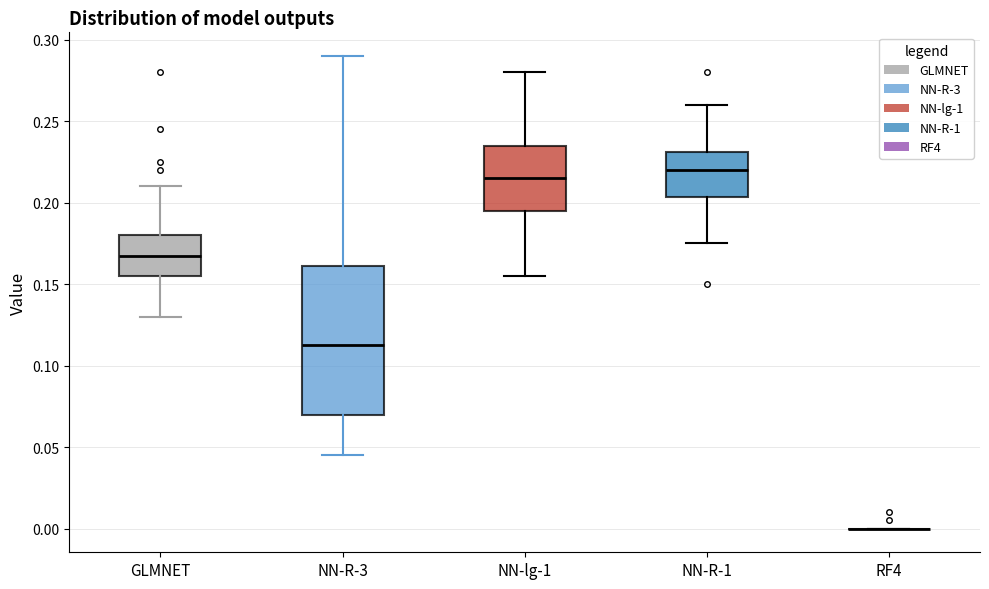

Where does the median line of the box for GLMNET sit on the y-axis? The values are not printed on the chart, so give them approximately, as read against the axis.

0.170